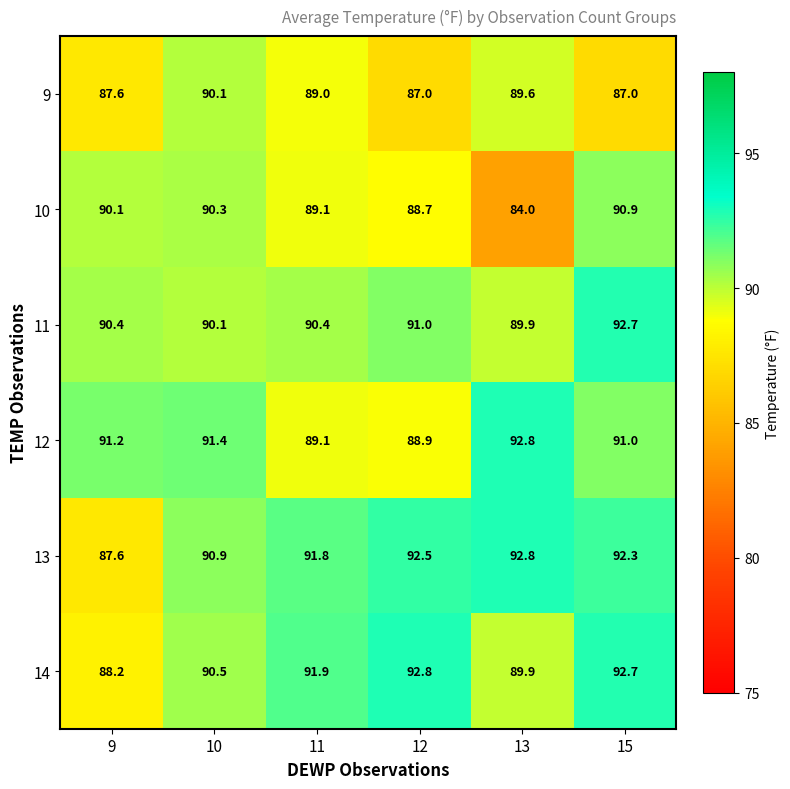

Is it true that 12 equals 92.8 at 13?

True